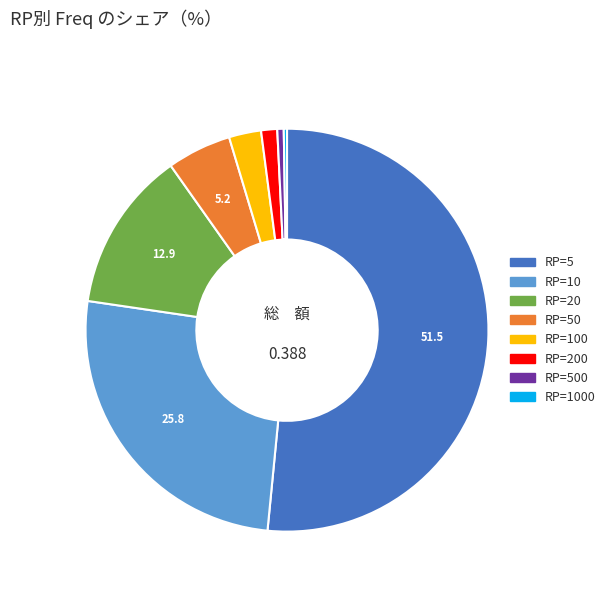

Is RP=5 the majority of the pie?

Yes